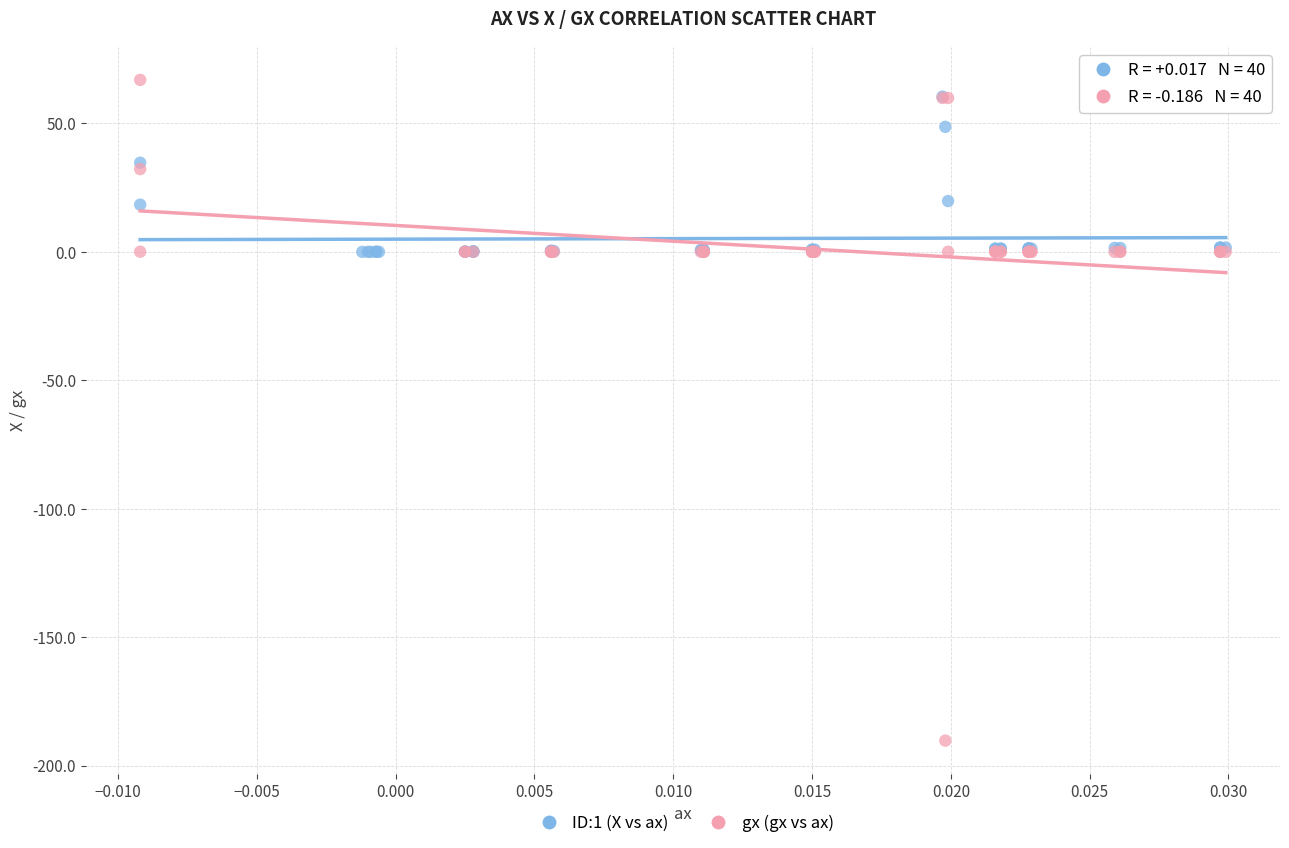

Which series has the widest spread of Y values?

gx (gx vs ax)